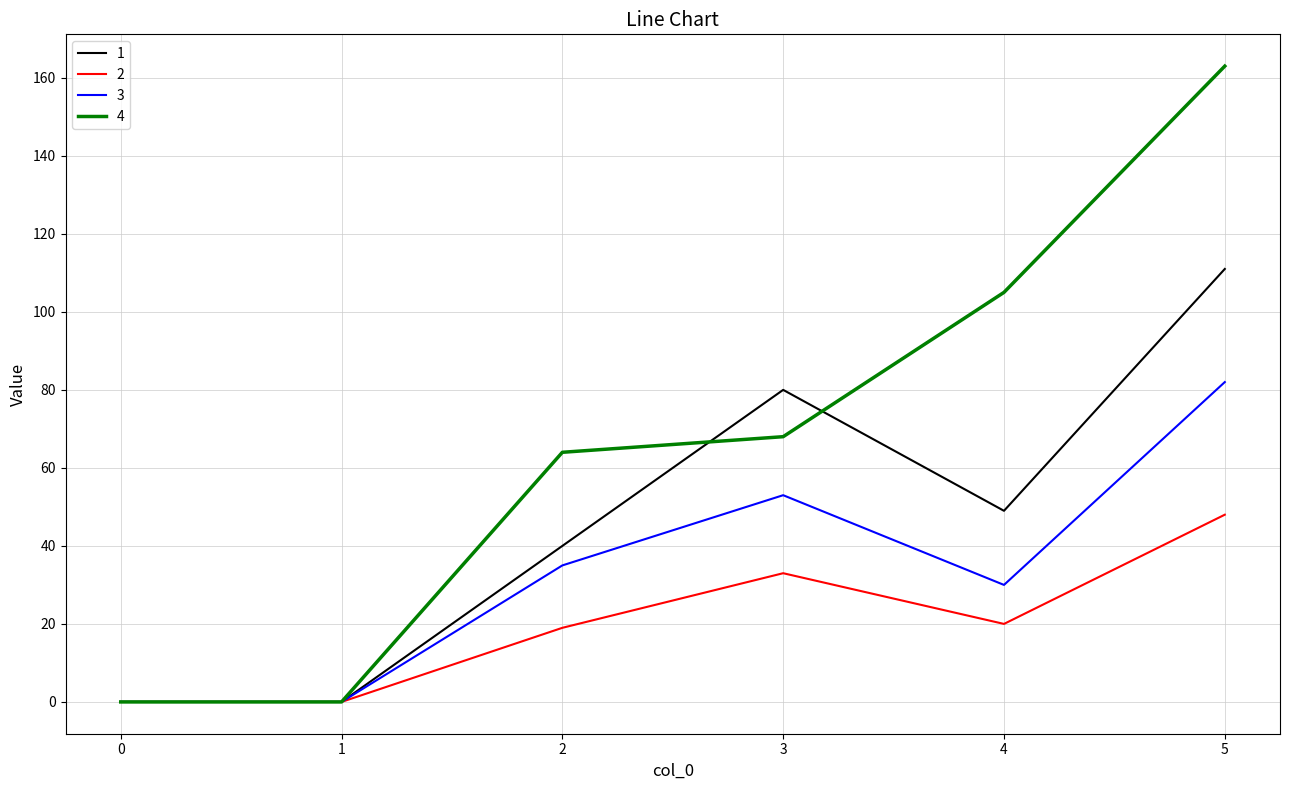

What is the spread (max minus min) of values at 5?

115